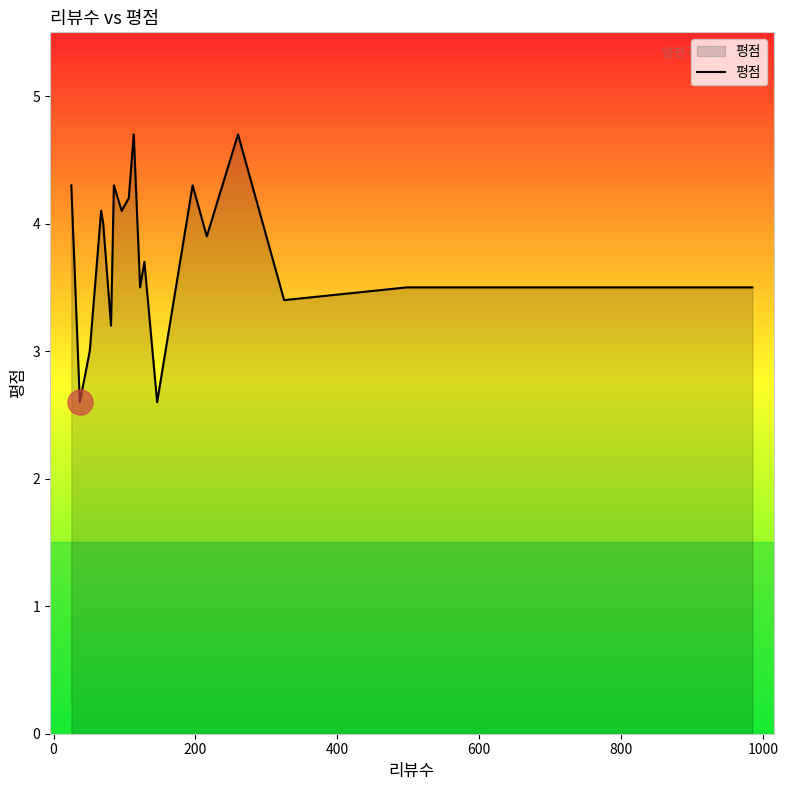

Between 200 and 400, which is larger?

200